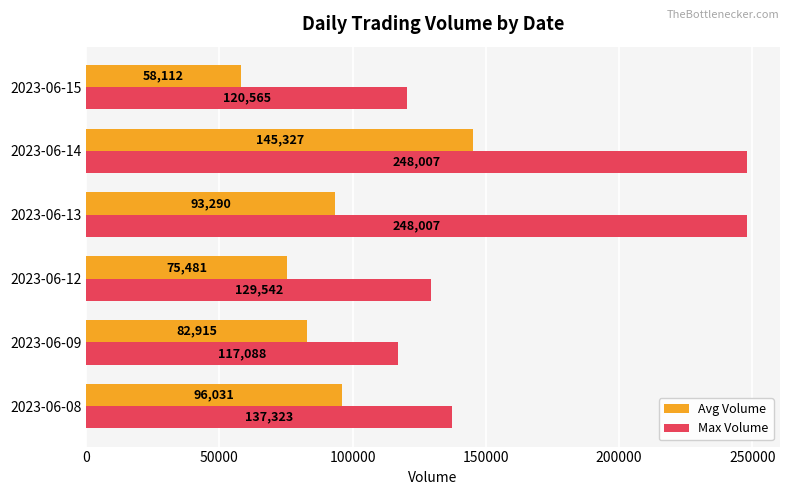

The Avg Volume series shows 75481 at 2023-06-12. True or false?

True